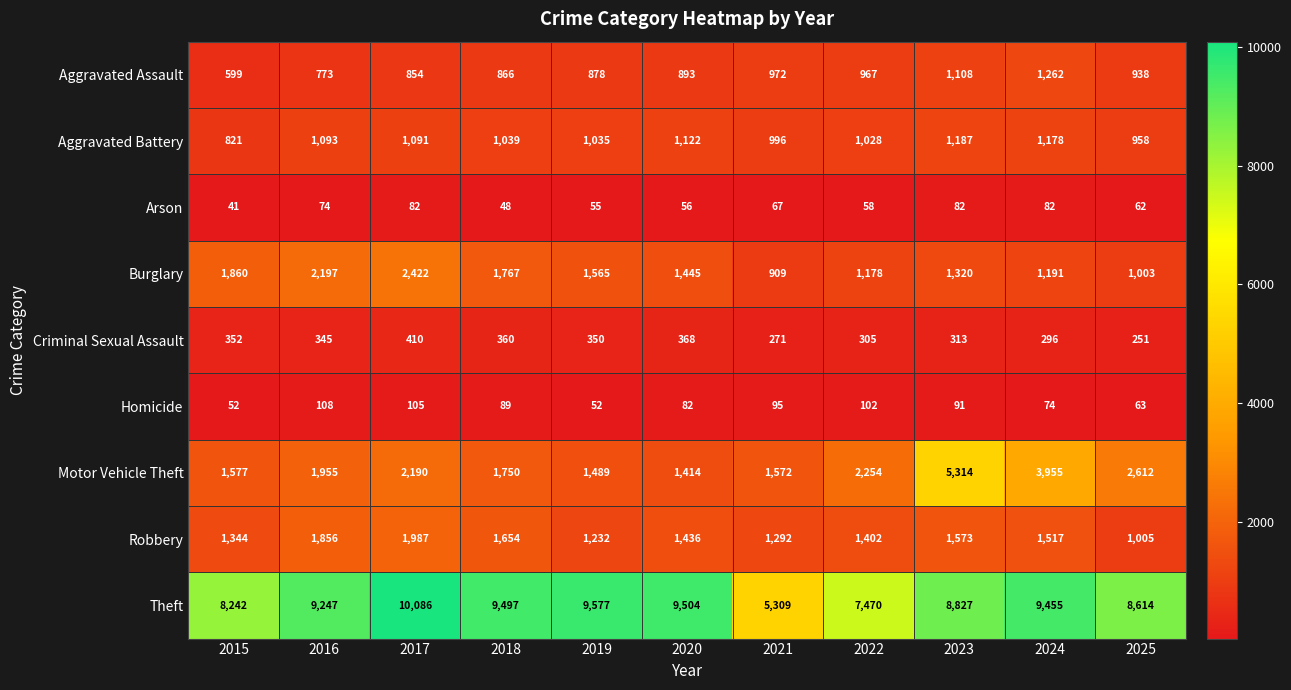

What is the sum of the Motor Vehicle Theft values at 2024 and 2022?

6209